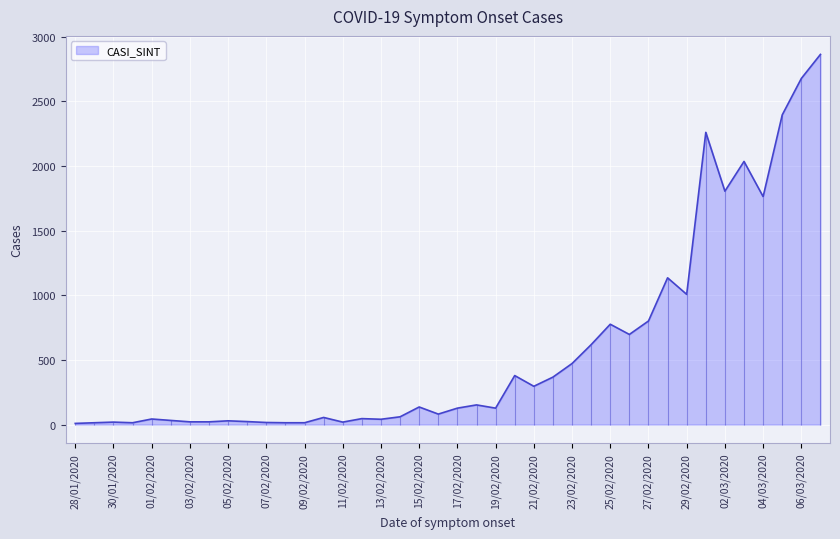

Which has a higher value, 11/02/2020 or 31/01/2020?

11/02/2020